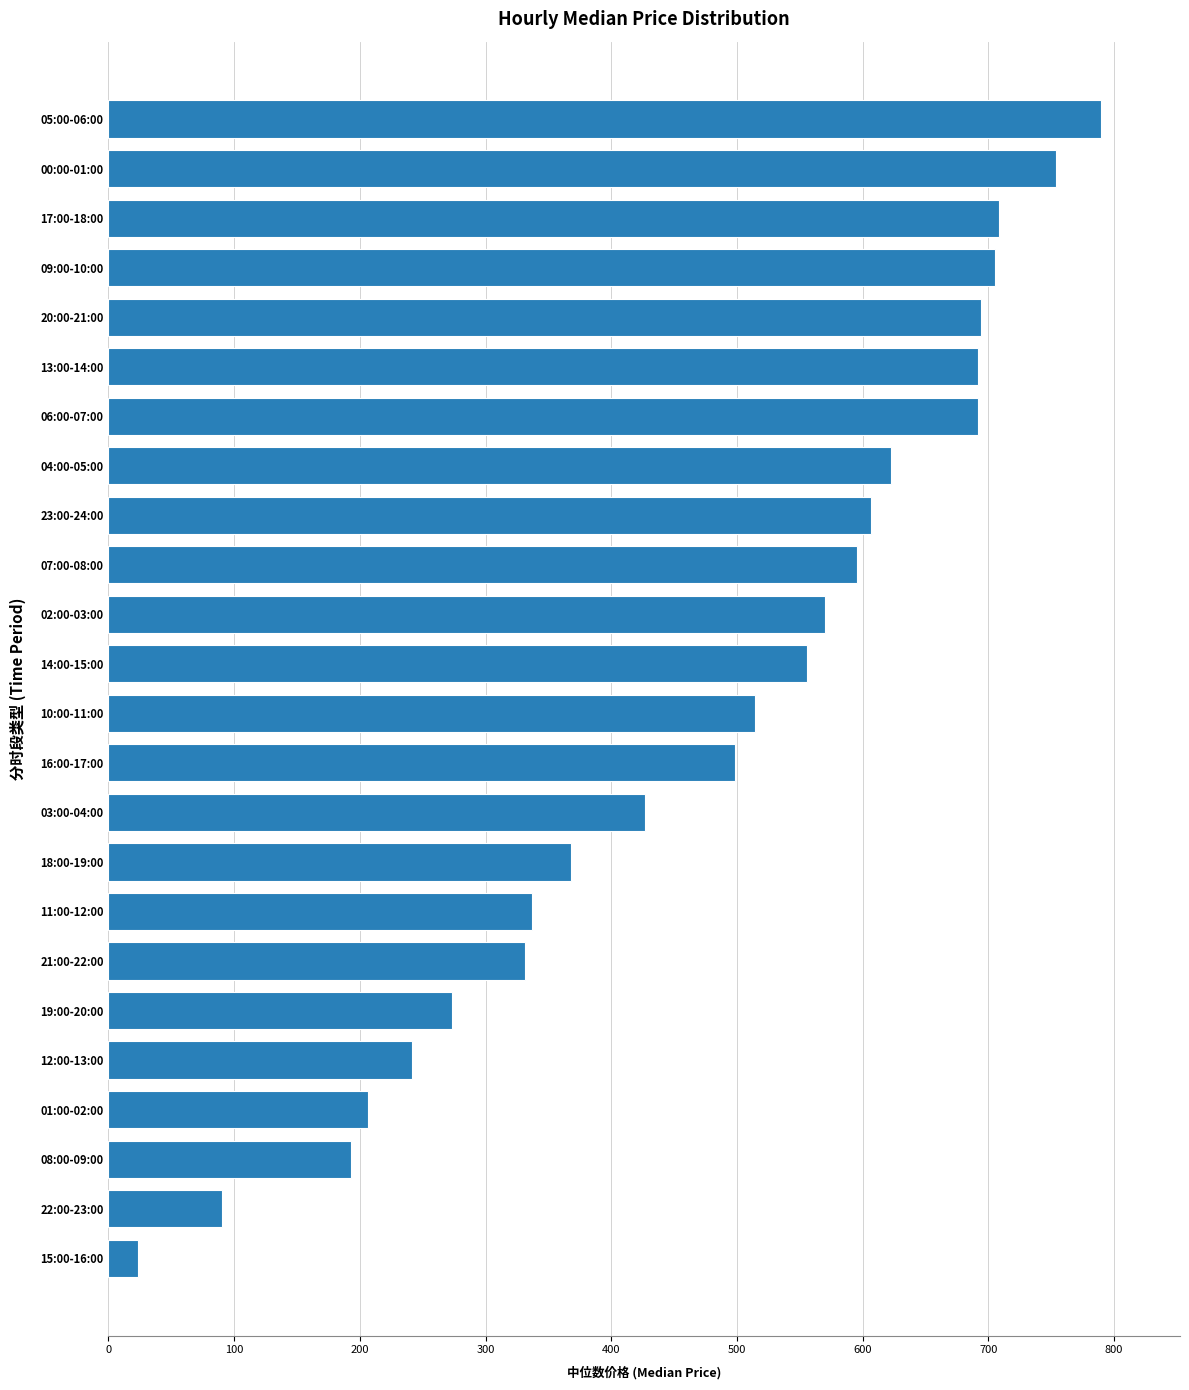

True or false: the data shows 1004.0 at 04:00-05:00.

False